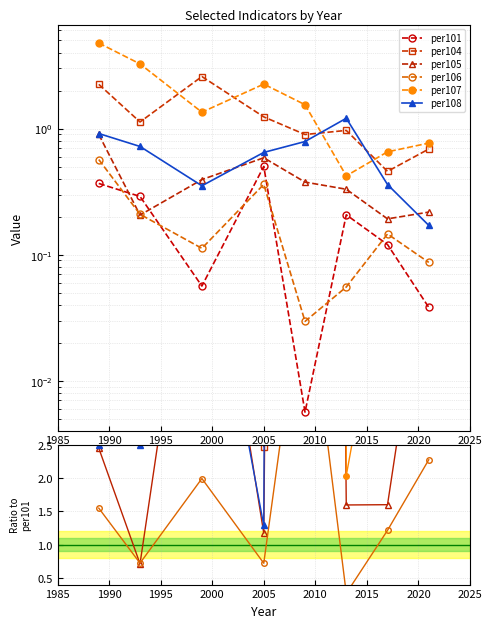

True or false: per105 and per107 cross at least once.

False